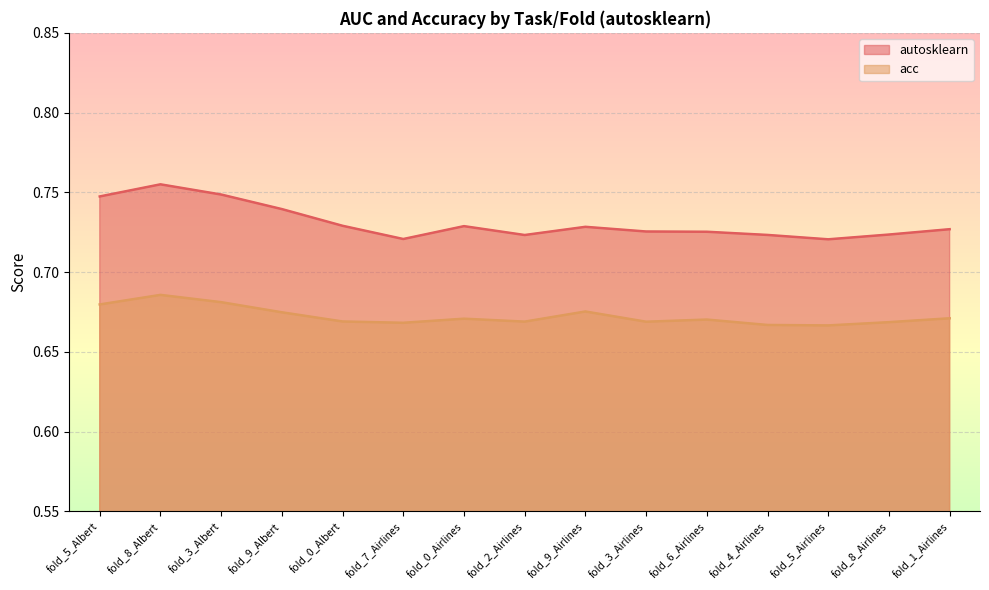

Between fold_3_Airlines and fold_1_Airlines, which is larger?

fold_1_Airlines